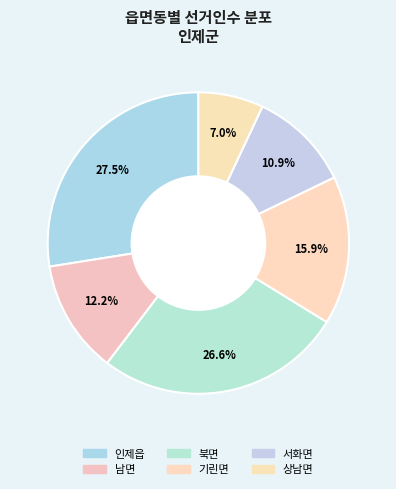

Between 인제읍 and 상남면, which is larger?

인제읍